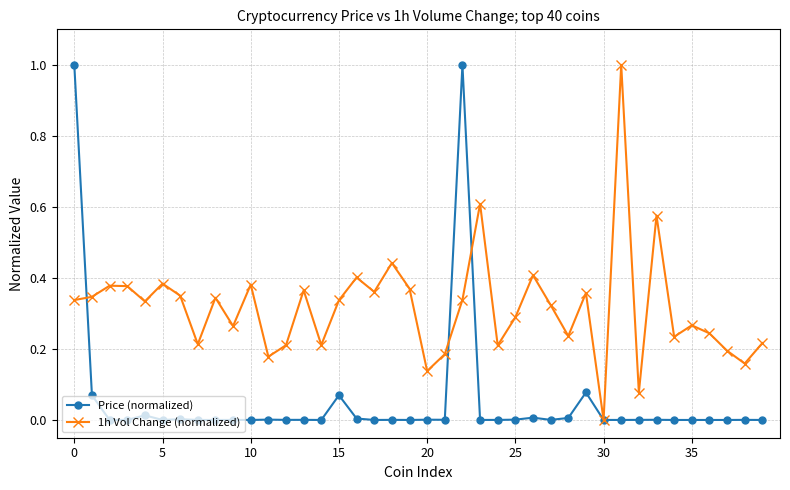

How many values in the 1h Vol Change (normalized) series exceed 0?

39